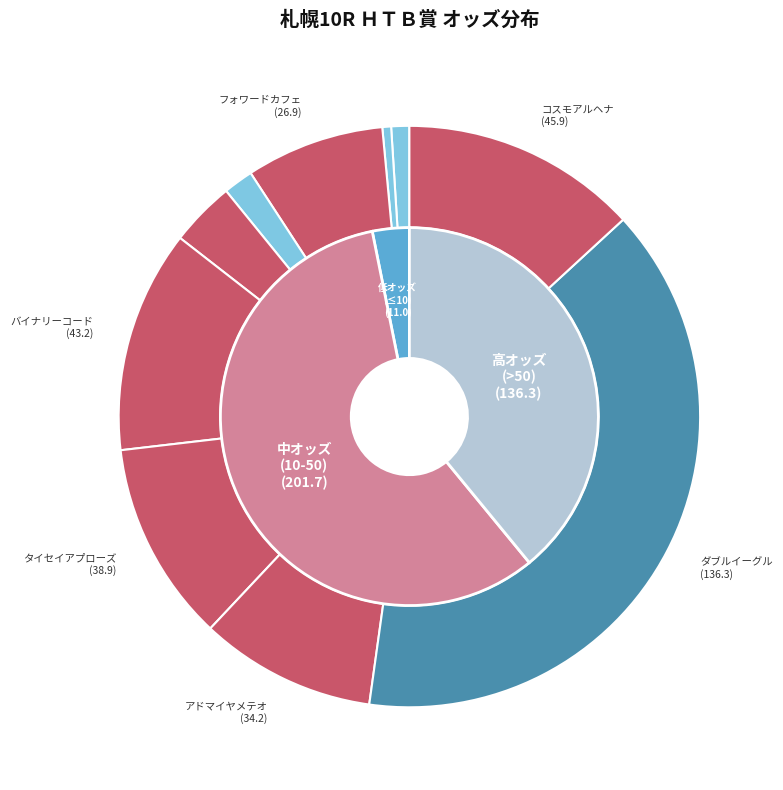

How many slices are in this pie chart?

10